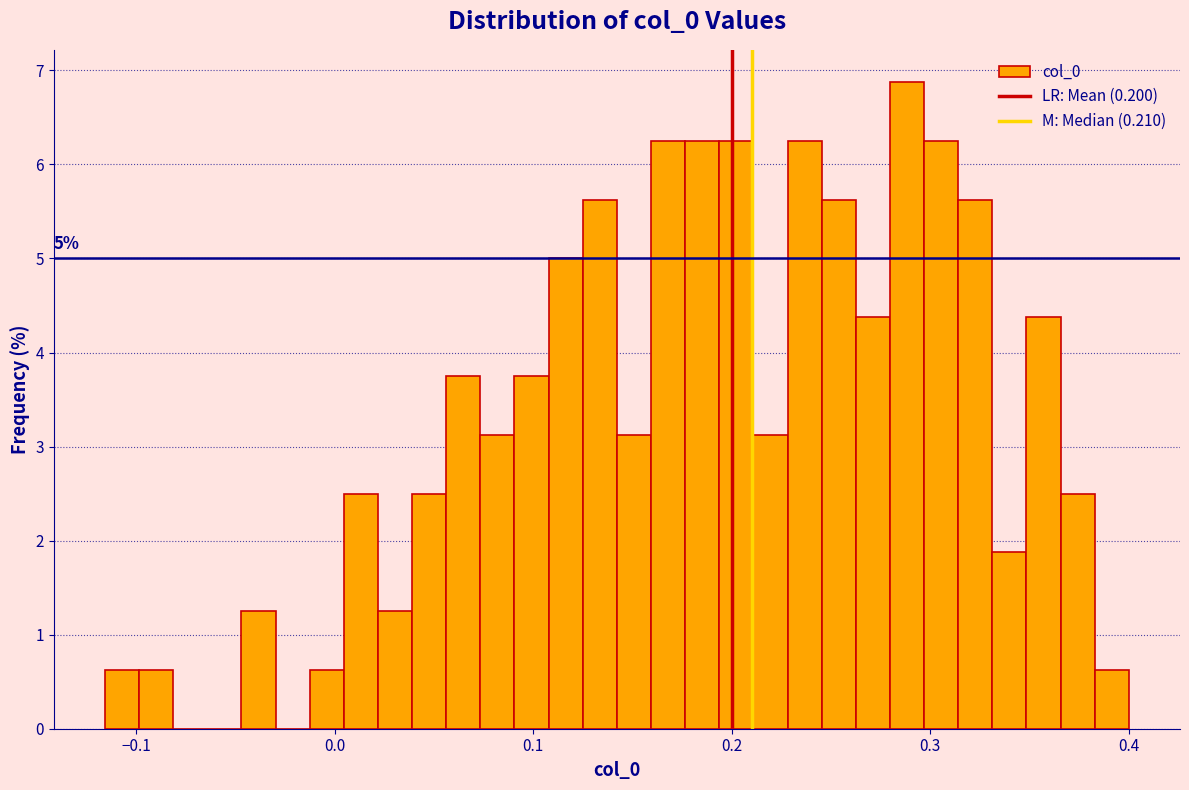

Read against the x-axis, roughly where is the centre of the tallest bar?

0.29